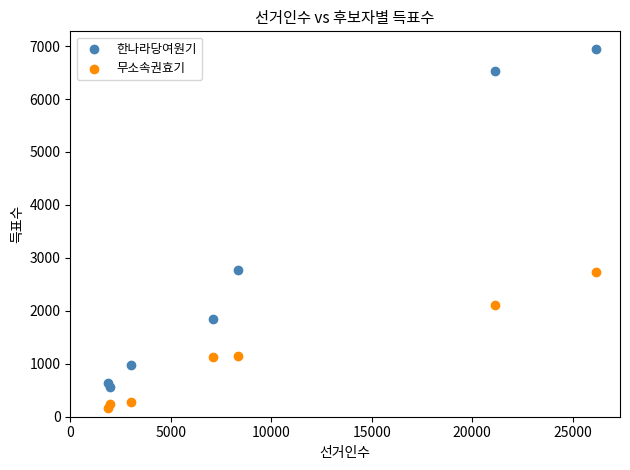

What is the X range (max minus min) for the scatter plot?

24262